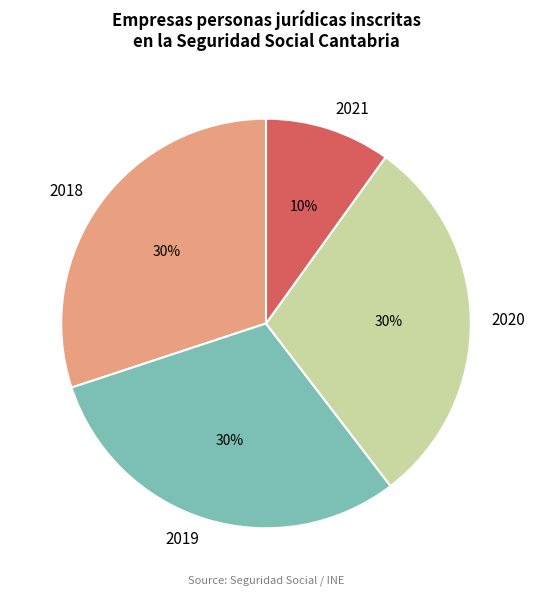

Combined, do 2019 and 2020 account for over 50%?

Yes